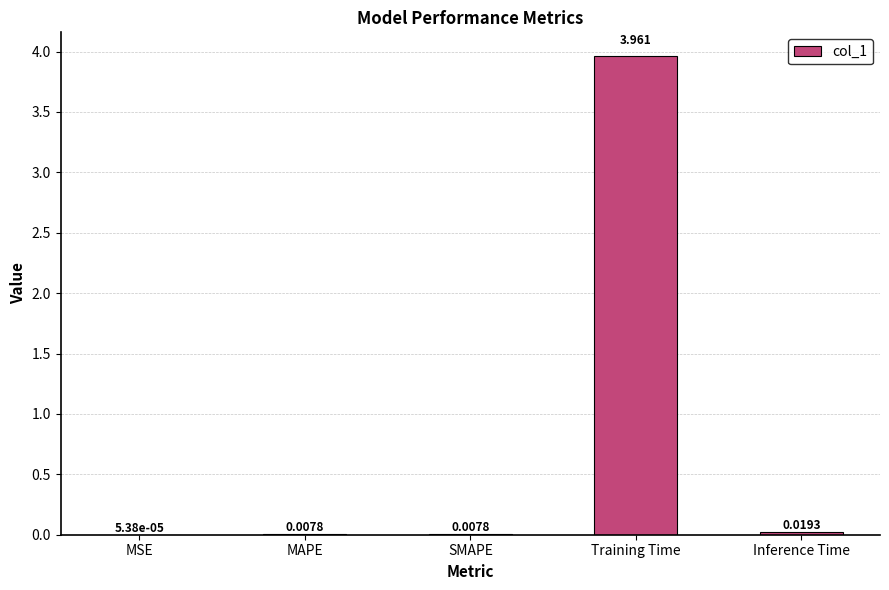

How many series are shown in this chart?

1